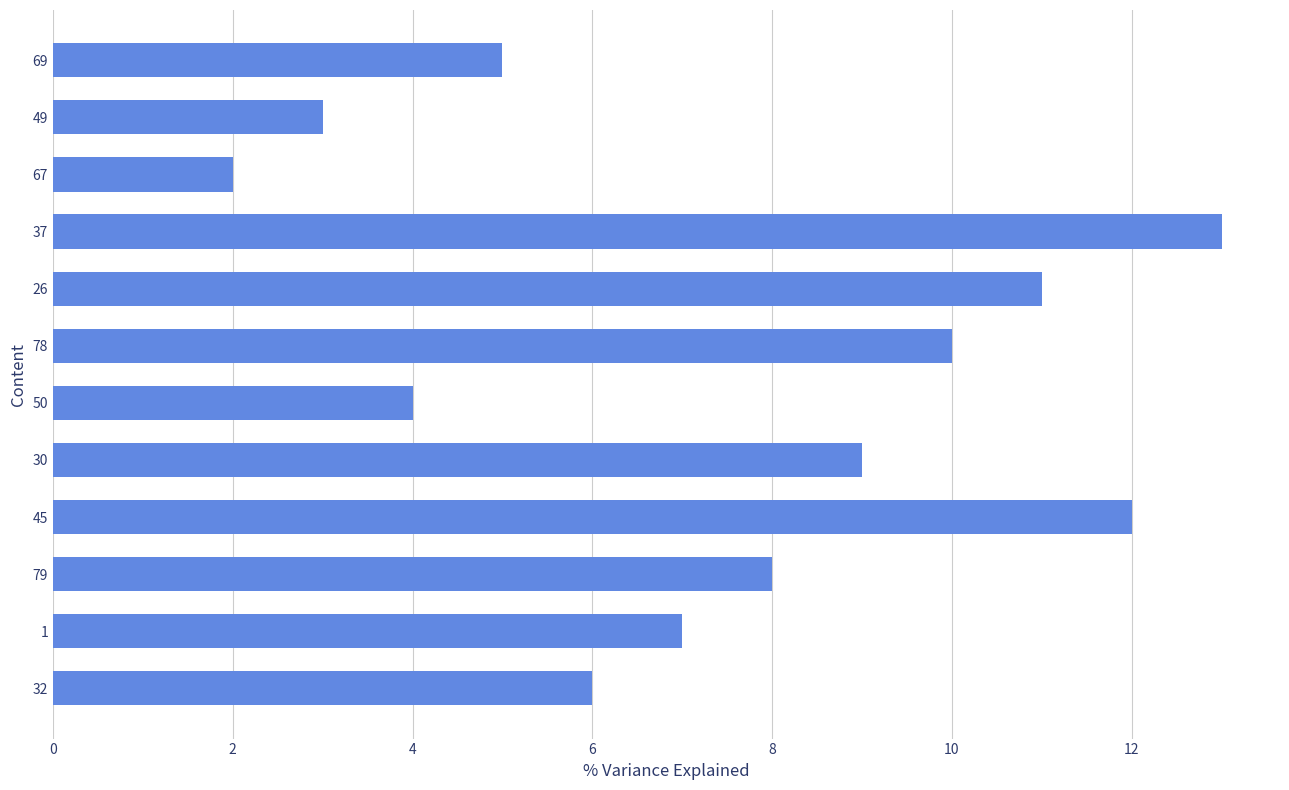

At which label is the value closest to 7?

1